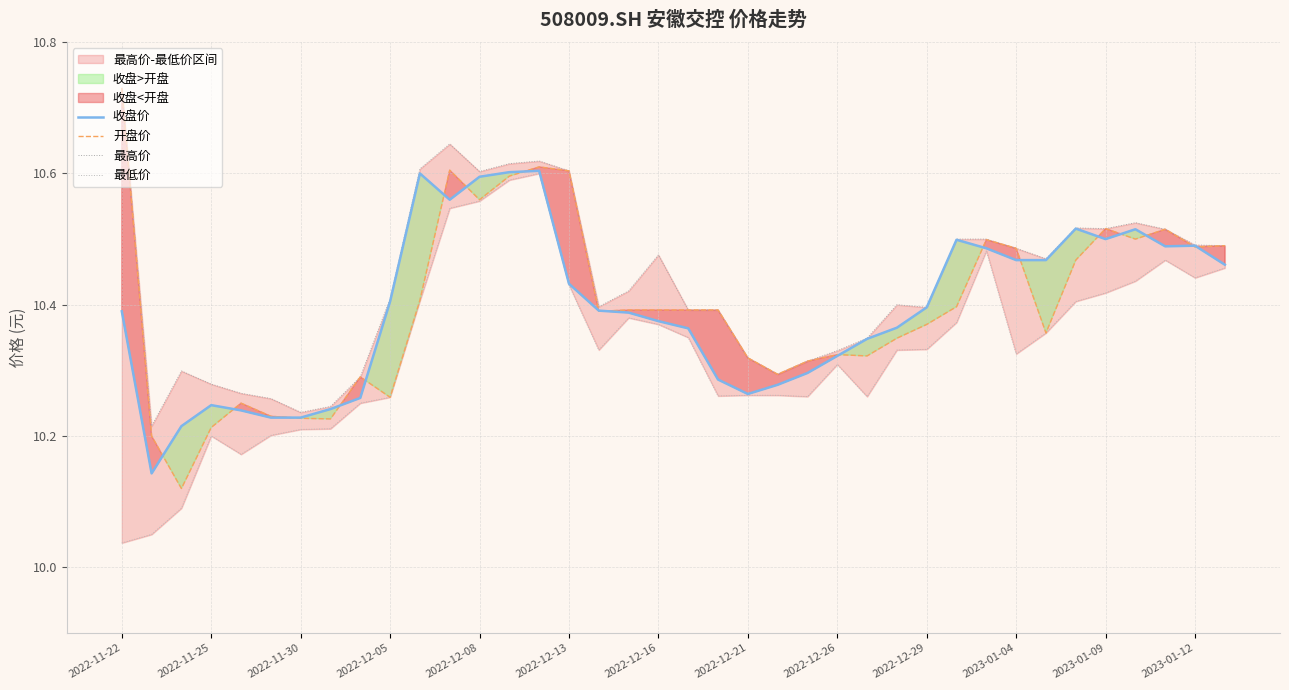

The value of 收盘价 at 2023-01-12 is 5.9. True or false?

False